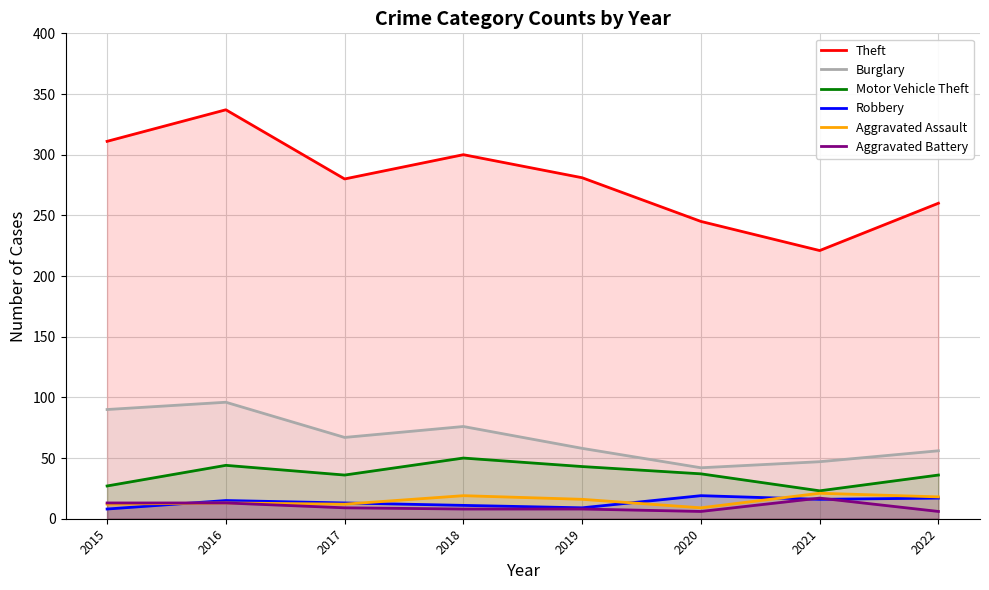

True or false: Burglary and Theft intersect in this chart.

False